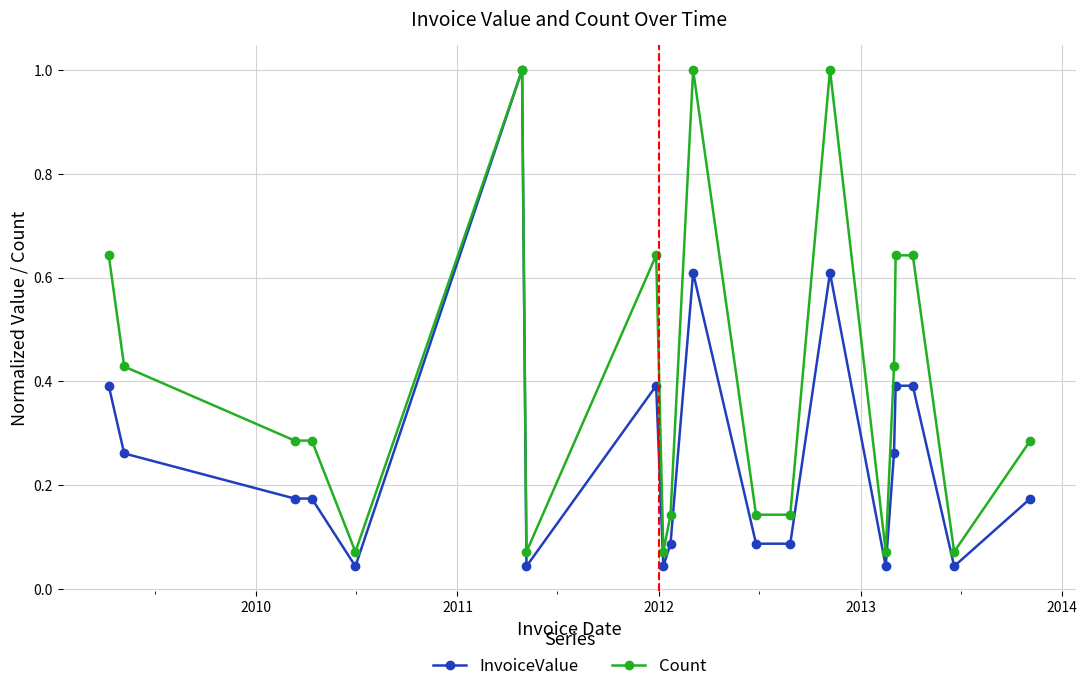

List the series in order of their overall mean, lowest first.

InvoiceValue, Count